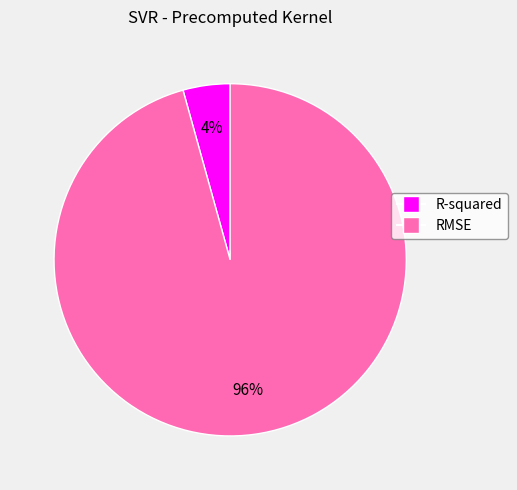

What percentage is the R-squared slice, to the nearest percent?

4%